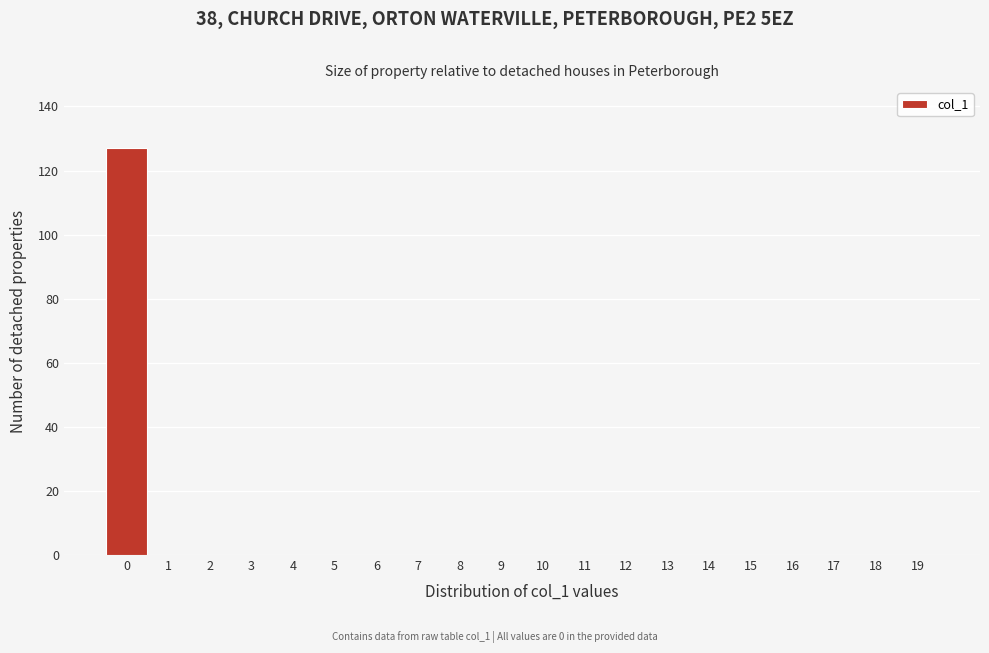

Reading left to right, what are all the values shown in this chart?

0=127	1=0	2=0	3=0	4=0	5=0	6=0	7=0	8=0	9=0	10=0	11=0	12=0	13=0	14=0	15=0	16=0	17=0	18=0	19=0